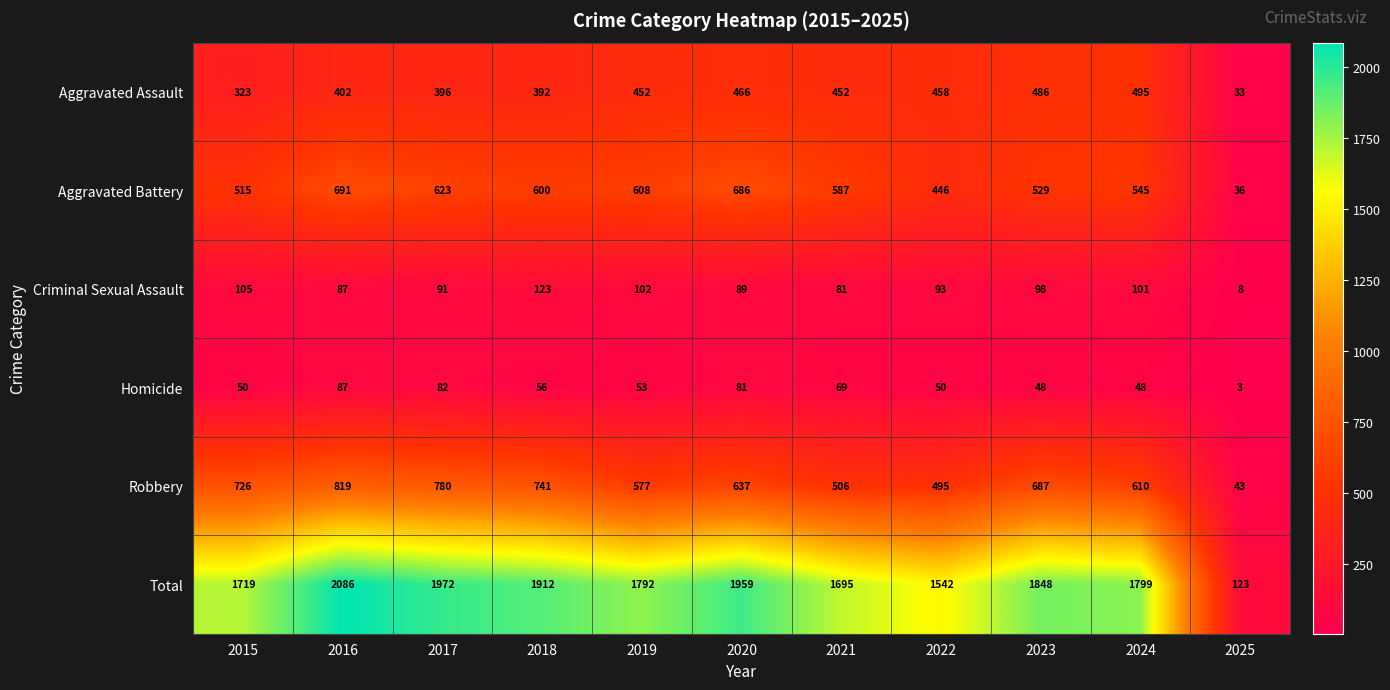

What is the difference between the Total values at 2018 and 2022?

370